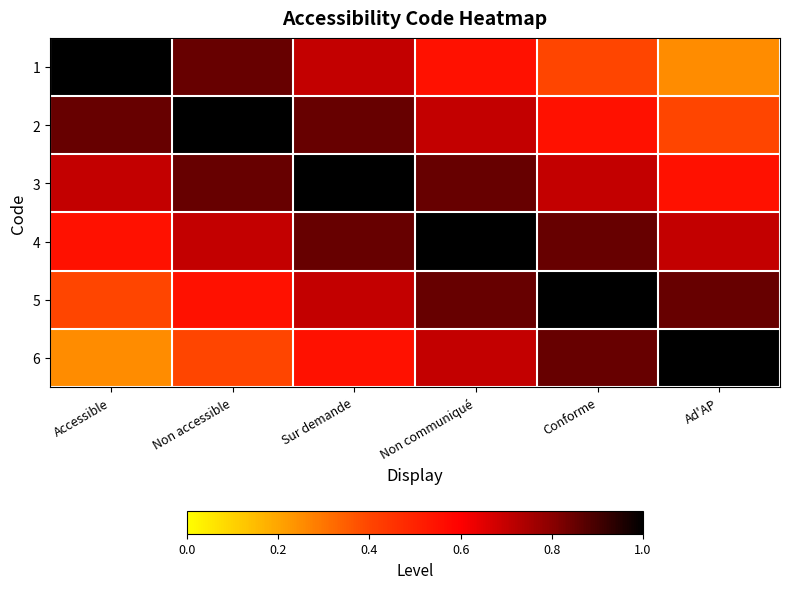

List the series in order of their peak value, highest first.

1, 2, 3, 4, 5, 6